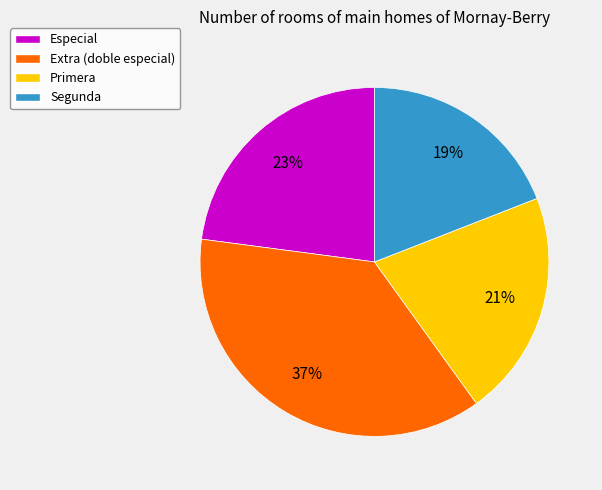

Does any single category account for the majority?

No